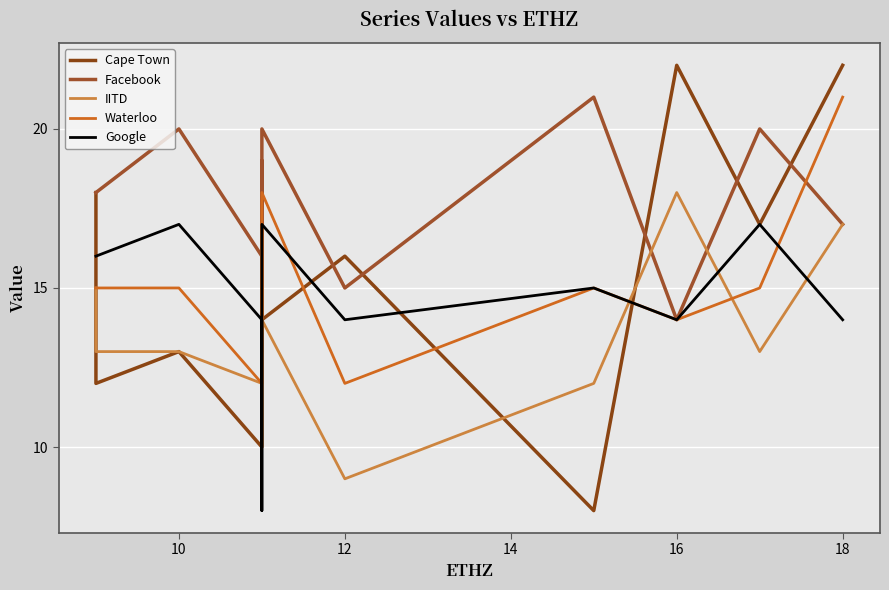

What is the value of the Cape Town point at the 10th from the left?

22